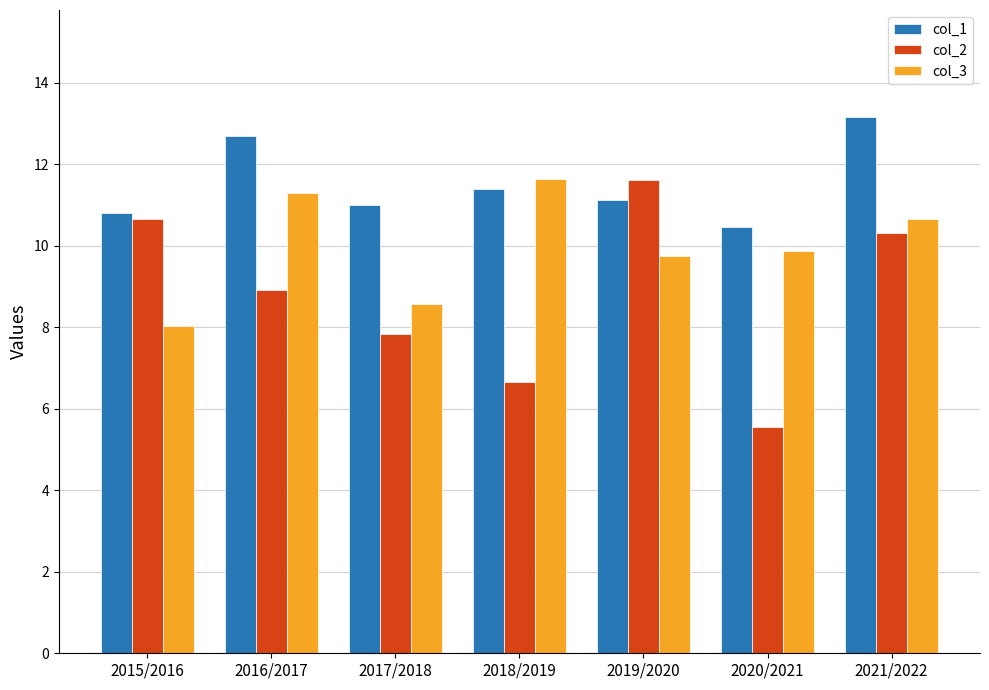

The col_3 series shows 16.3 at 2021/2022. True or false?

False